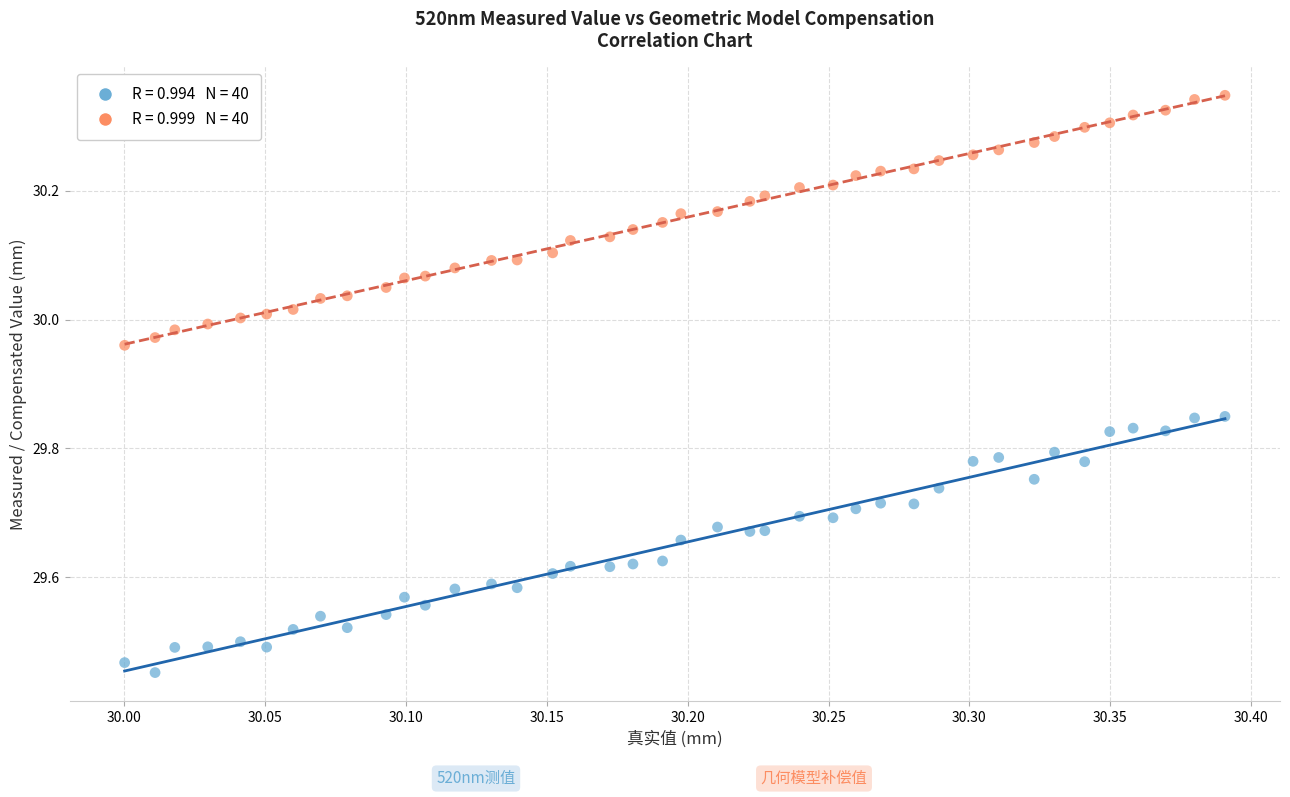

Across all data points, what is the range of X values (max minus min)?

0.4